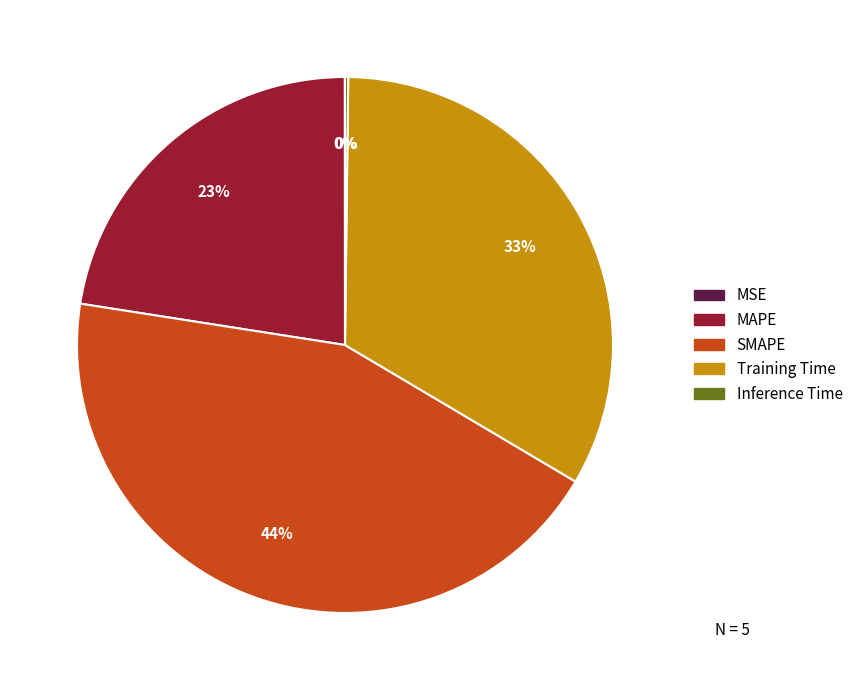

To the nearest percent, what is the difference between the largest and smallest slice percentages?

44%